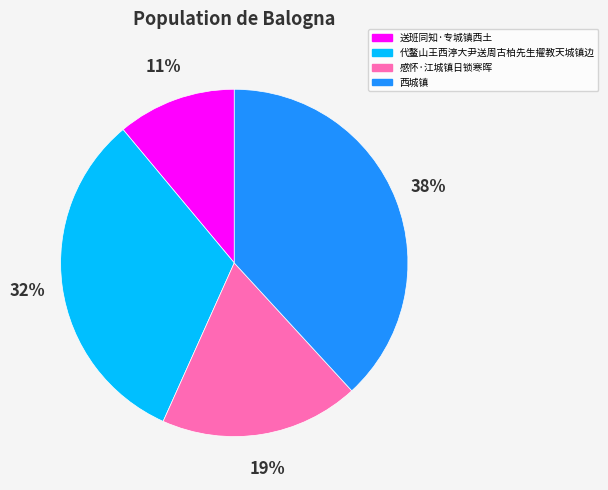

How many slices are in this pie chart?

4